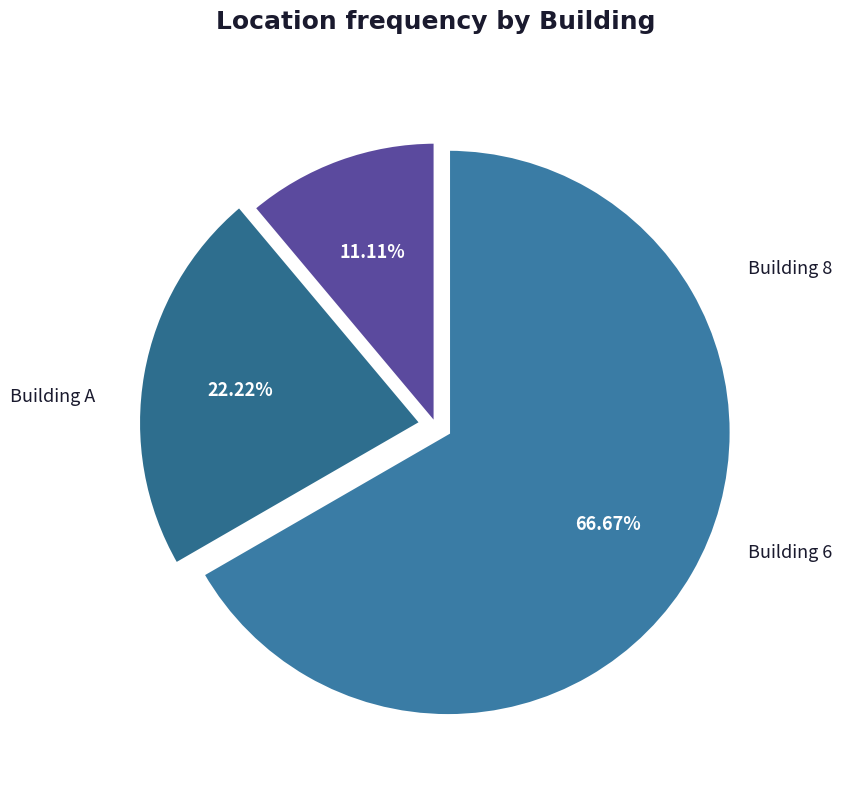

The Building 6 slice represents 67% of the pie. True or false?

True